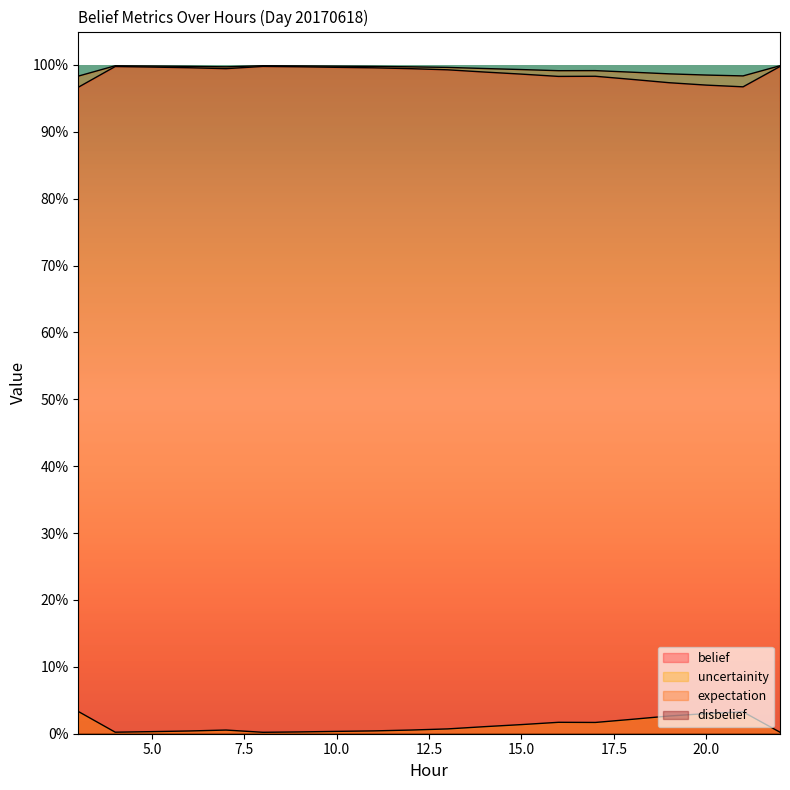

Reading left to right, what are all the values shown in this chart?

belief: 1.0	1.0	1.0	1.0	1.0	1.0	1.0	1.0	1.0	1.0	1.0	1.0	1.0	1.0	1.0	1.0	1.0	1.0	1.0	1.0
uncertainity: 1.0	1.0	1.0	1.0	1.0	1.0	1.0	1.0	1.0	1.0	1.0	1.0	1.0	1.0	1.0	1.0	1.0	1.0	1.0	1.0
expectation: 0.0	0.0	0.0	0.0	0.0	0.0	0.0	0.0	0.0	0.0	0.0	0.0	0.0	0.0	0.0	0.0	0.0	0.0	0.0	0.0